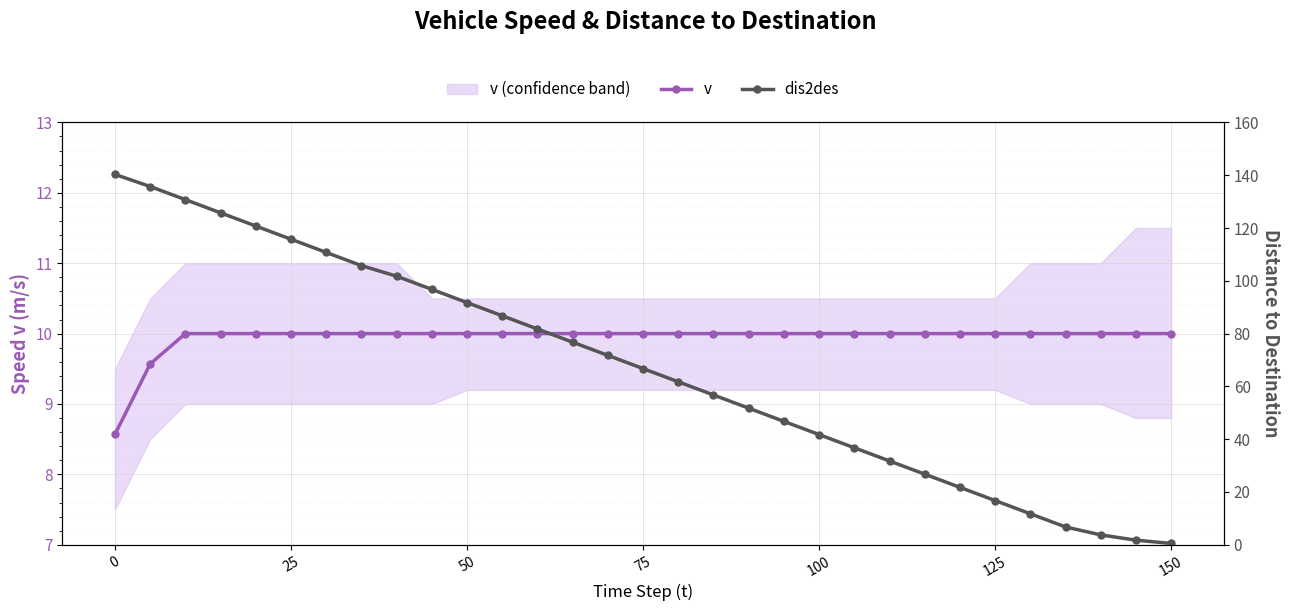

How many distinct data groups are displayed?

2